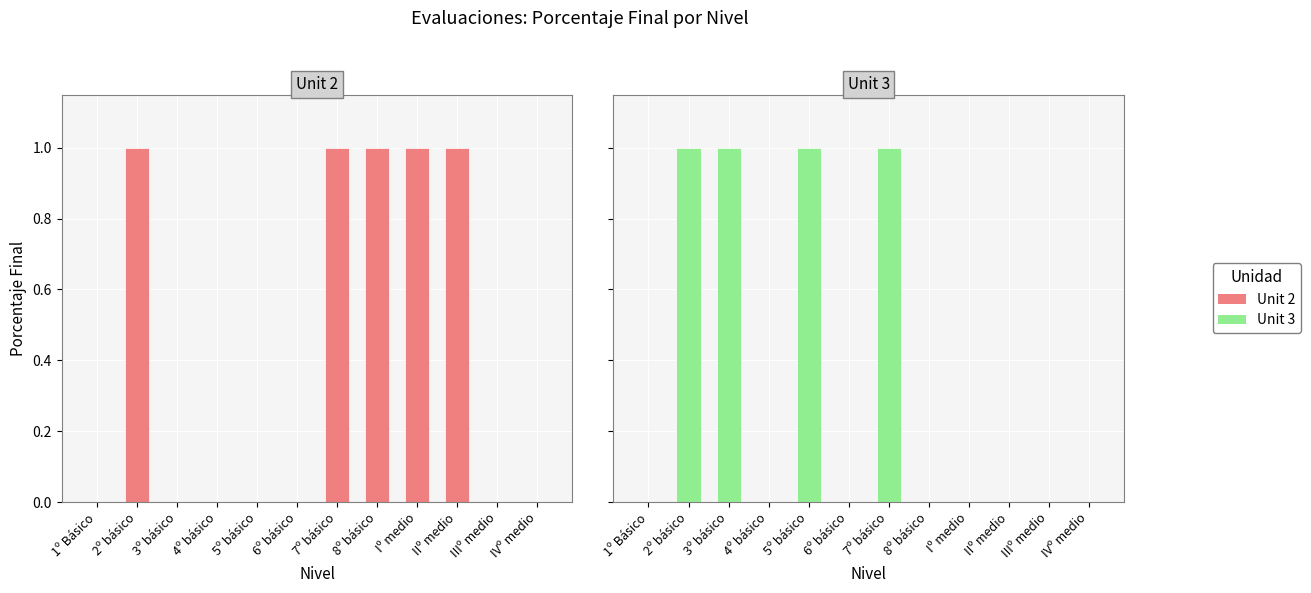

The value of Unit 2 at 7º básico is 1.0. True or false?

True